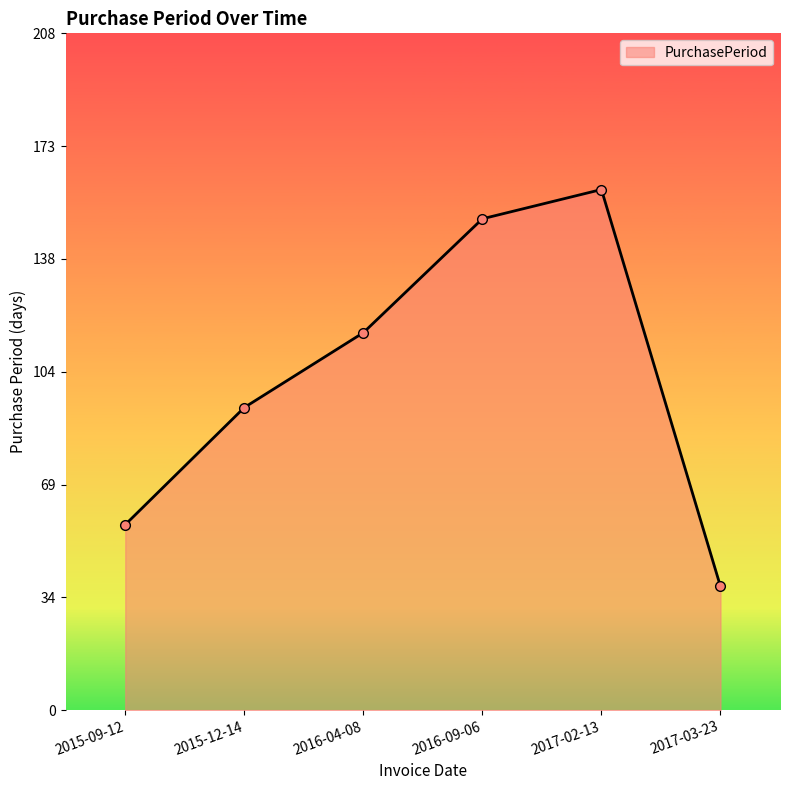

Count the number of data series in this chart.

1